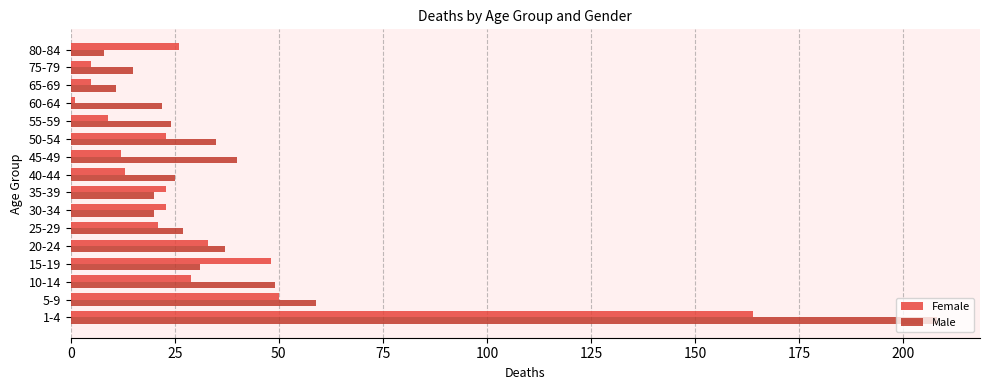

What is the difference between the maximum and minimum values in the Male series?

200